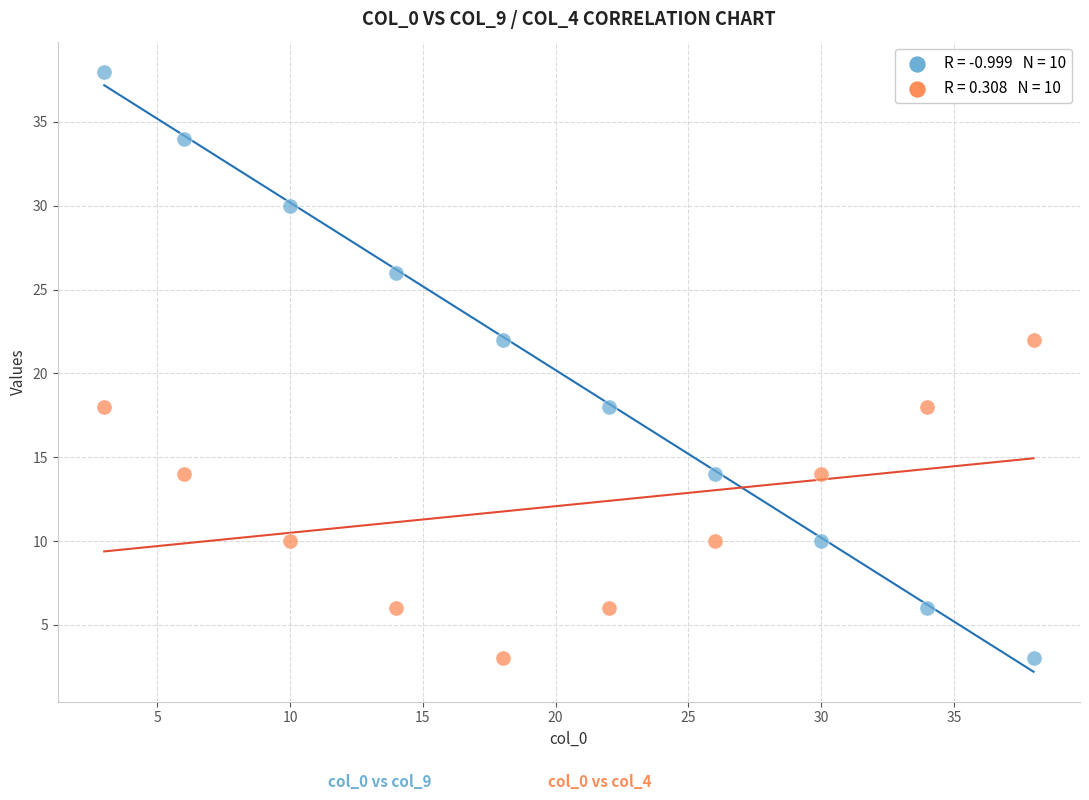

Across all data points, what is the range of X values (max minus min)?

35